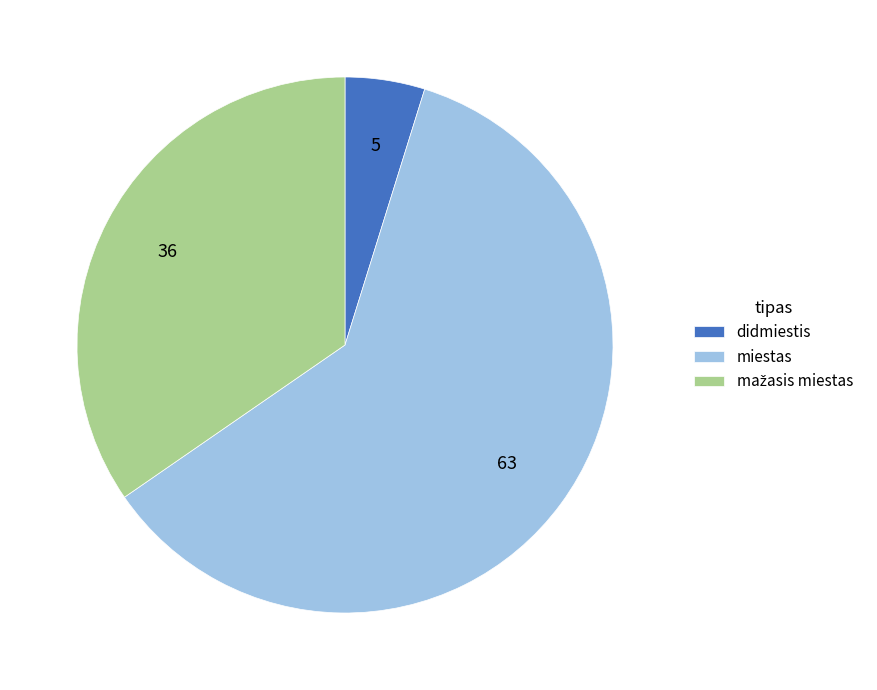

Is the sum of miestas and didmiestis greater than half?

Yes